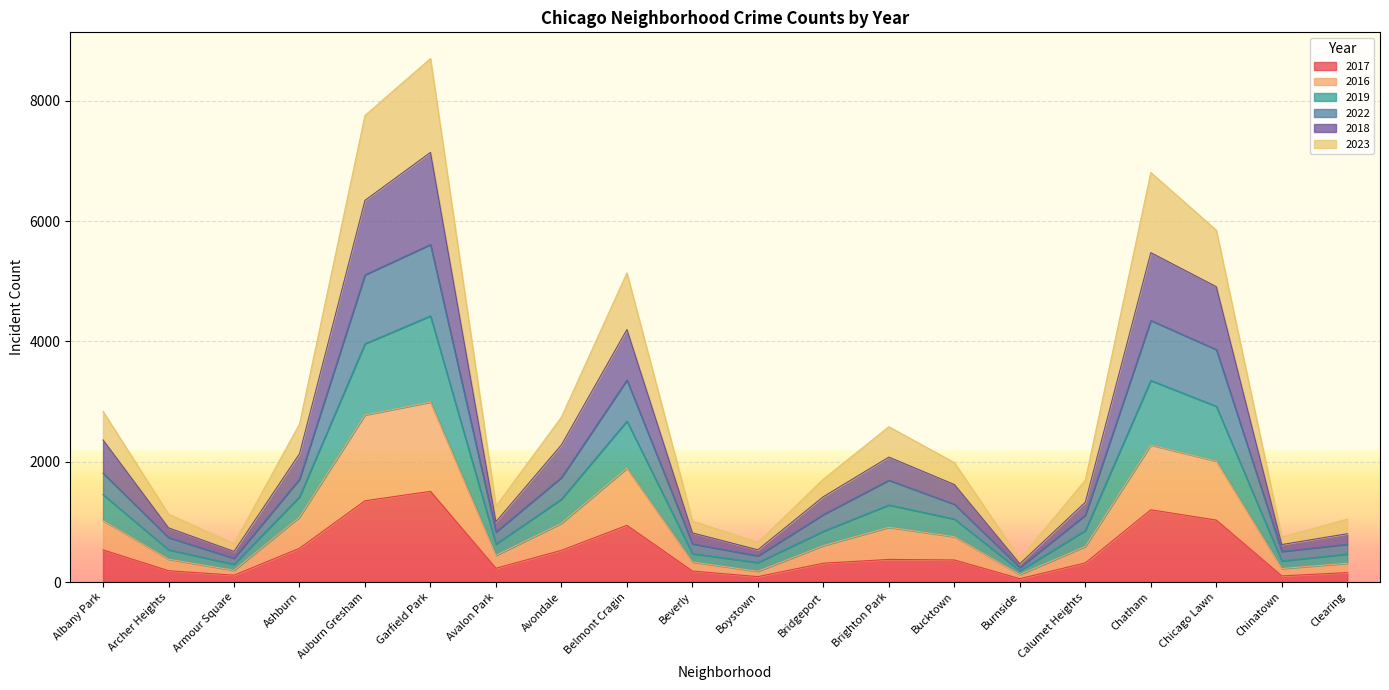

What is the highest value of the 2017 series?

1508